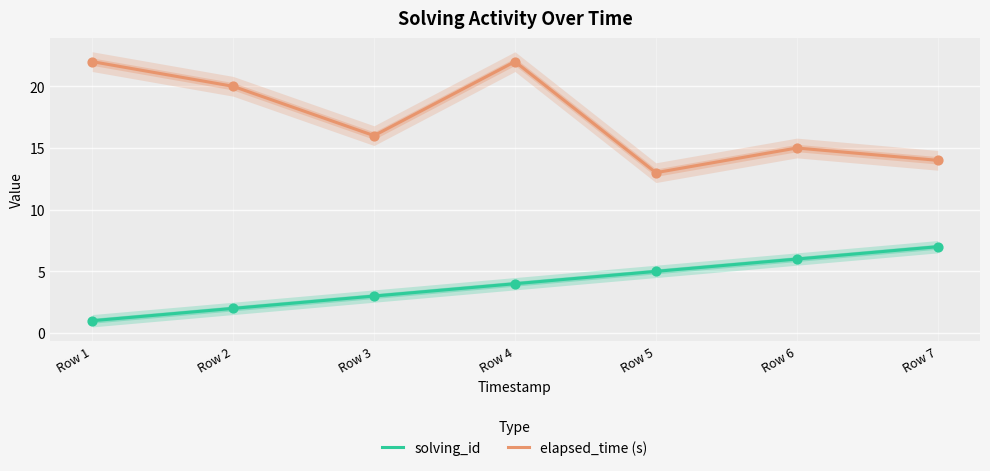

What is the total value across all series at Row 6?

21